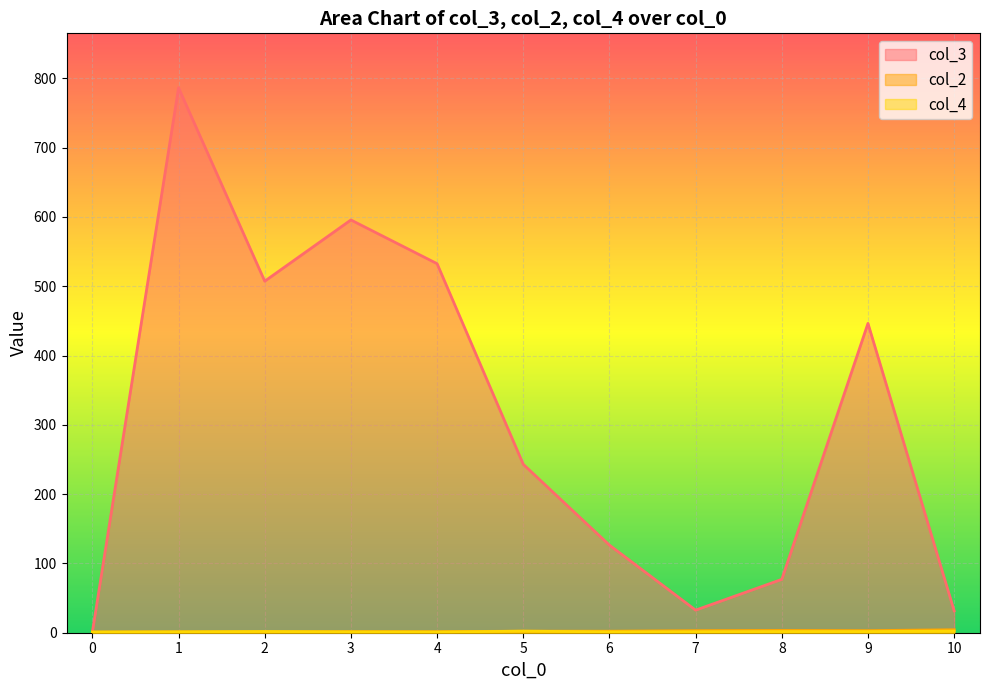

Which series has the largest total across all categories?

col_3